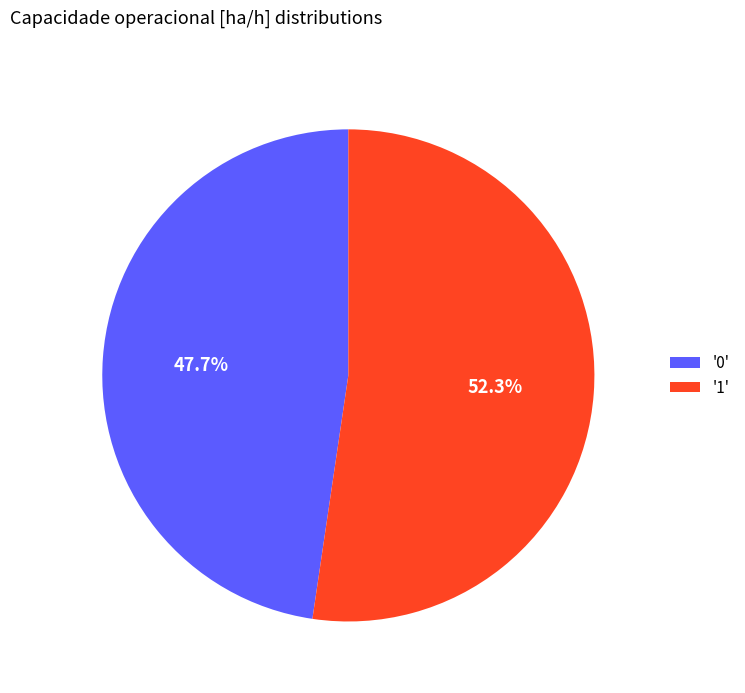

Which category has the smallest portion of the pie?

'0'